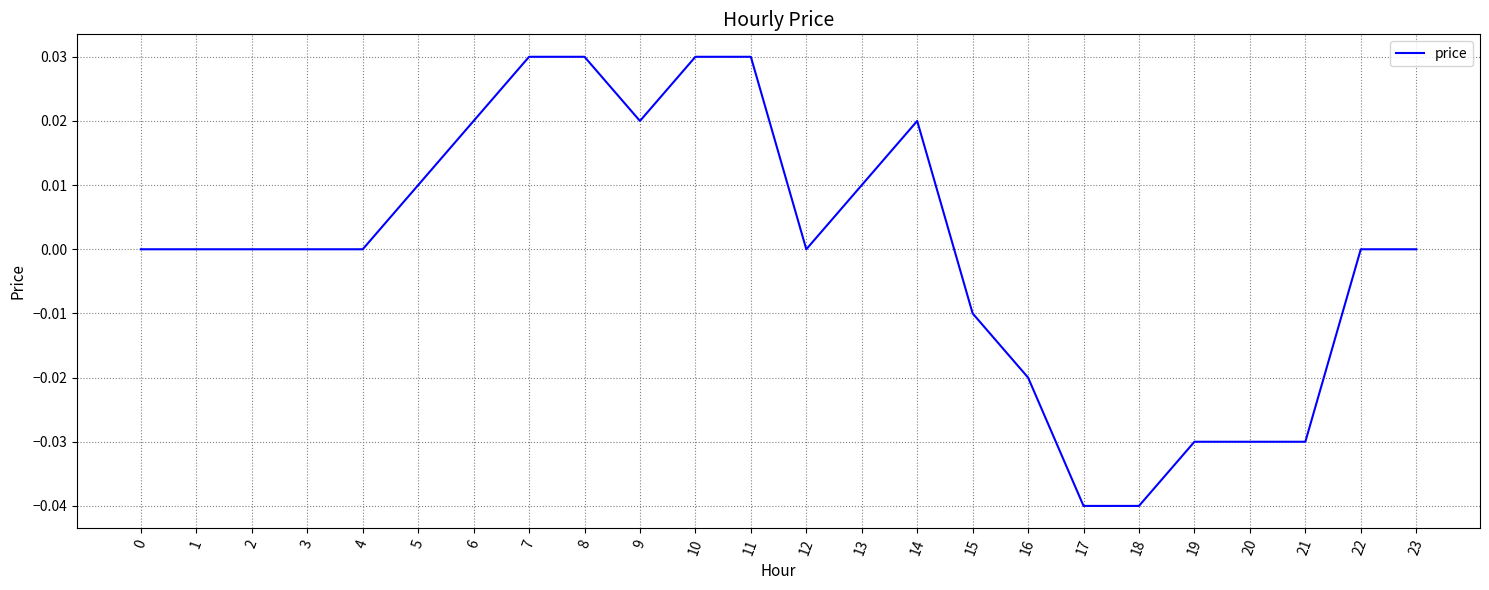

Between 15 and 19, which is larger?

15